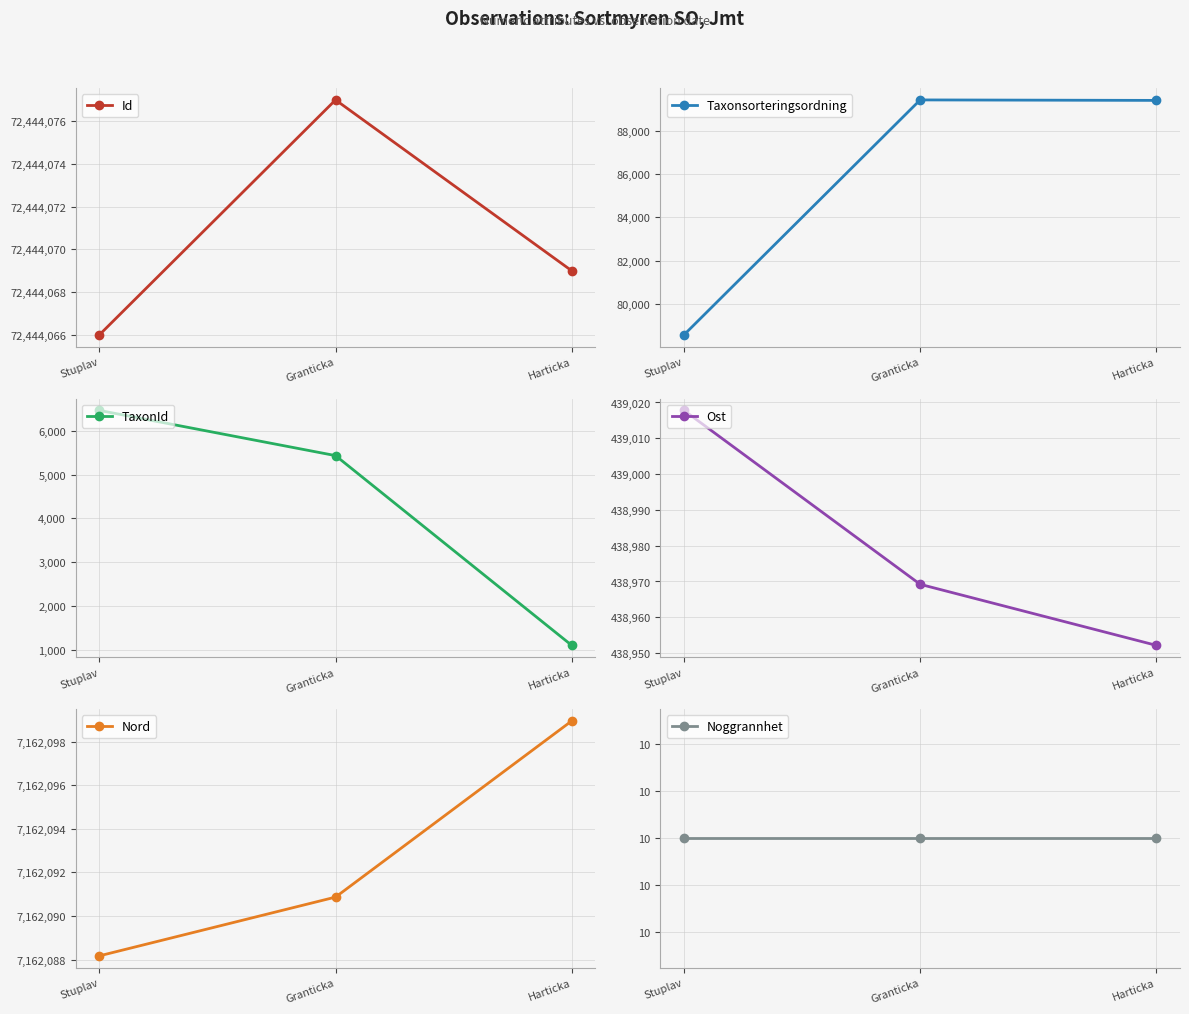

Reading left to right, transcribe all the data shown in this chart.

Id: 72444066.0	72444077.0	72444069.0
Taxonsorteringsordning: 78596.0	89410.0	89388.0
TaxonId: 6462.0	5432.0	1108.0
Ost: 439017.8	438969.2	438952.2
Nord: 7162088.2	7162090.9	7162099.0
Noggrannhet: 10.0	10.0	10.0